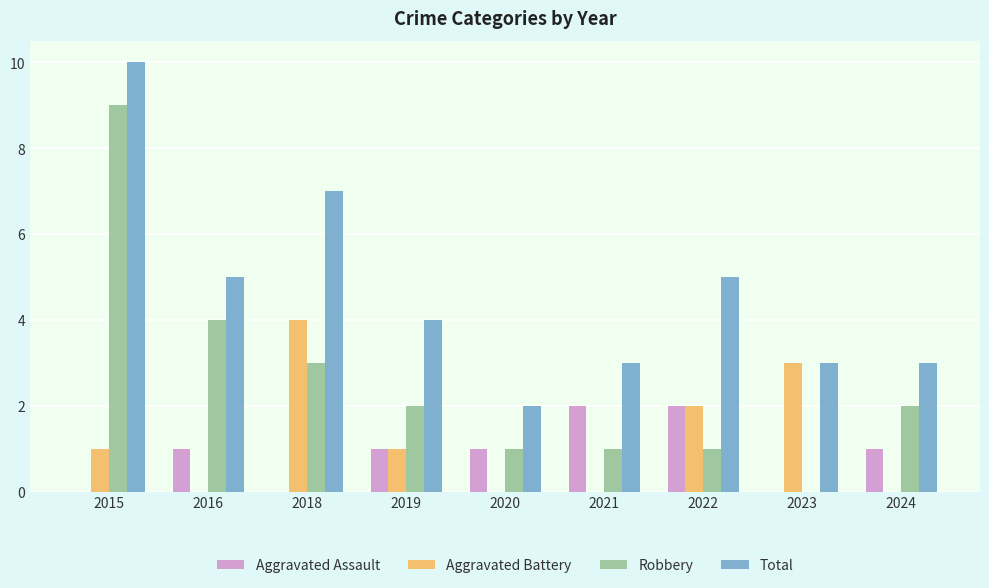

Is it true that Aggravated Battery equals 1 at 2023?

False